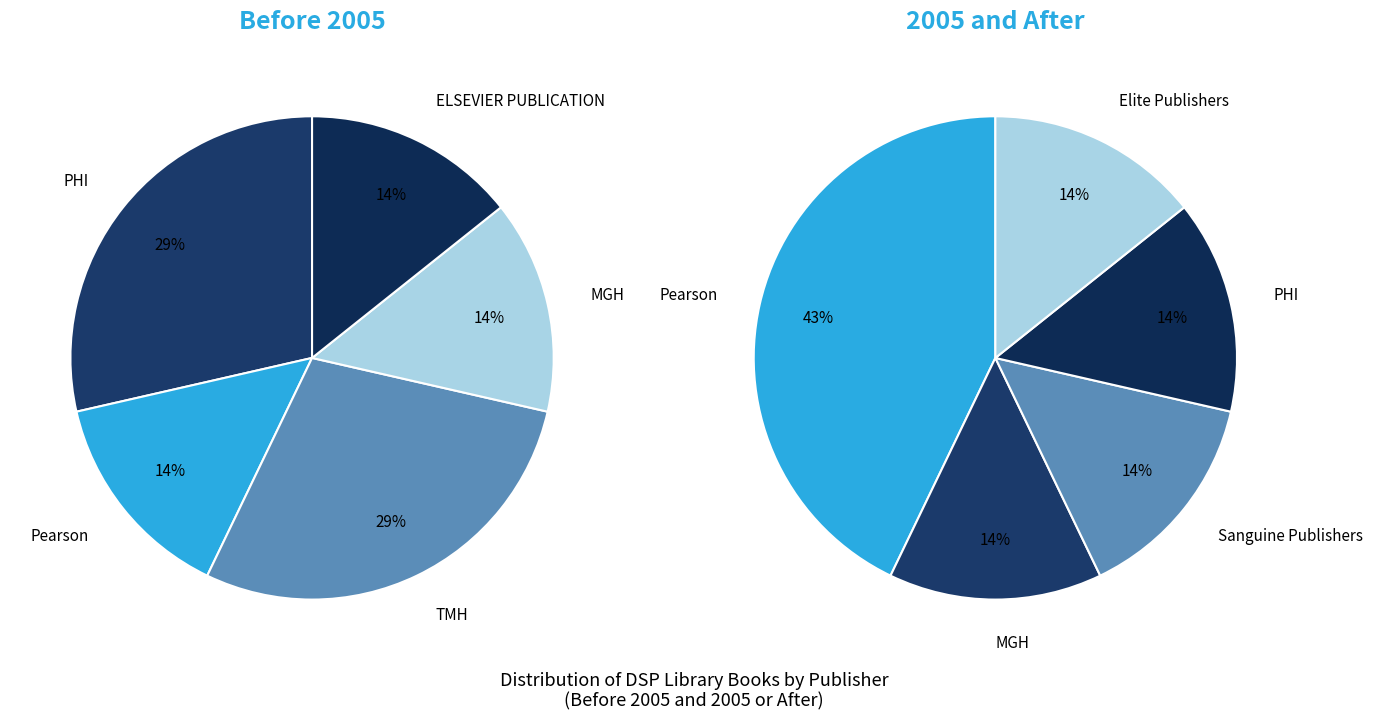

Does Pearson represent more than half of the total?

No